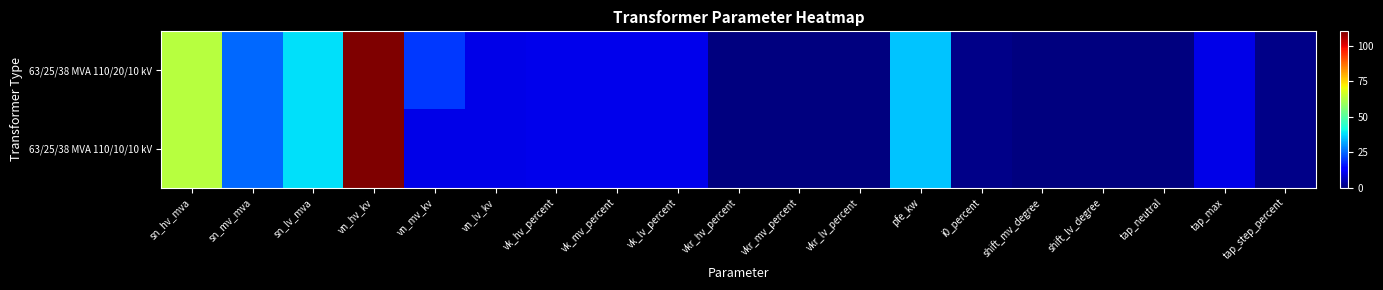

Reading left to right, what are all the values shown in this chart?

63/25/38 MVA 110/20/10 kV: sn_hv_mva=63.0	sn_mv_mva=25.0	sn_lv_mva=38.0	vn_hv_kv=110.0	vn_mv_kv=20.0	vn_lv_kv=10.0	vk_hv_percent=10.4	vk_mv_percent=10.4	vk_lv_percent=10.4	vkr_hv_percent=0.3	vkr_mv_percent=0.3	vkr_lv_percent=0.3	pfe_kw=35.0	i0_percent=0.9	shift_mv_degree=0.0	shift_lv_degree=0.0	tap_neutral=0.0	tap_max=10.0	tap_step_percent=1.2
63/25/38 MVA 110/10/10 kV: sn_hv_mva=63.0	sn_mv_mva=25.0	sn_lv_mva=38.0	vn_hv_kv=110.0	vn_mv_kv=10.0	vn_lv_kv=10.0	vk_hv_percent=10.4	vk_mv_percent=10.4	vk_lv_percent=10.4	vkr_hv_percent=0.3	vkr_mv_percent=0.3	vkr_lv_percent=0.3	pfe_kw=35.0	i0_percent=0.9	shift_mv_degree=0.0	shift_lv_degree=0.0	tap_neutral=0.0	tap_max=10.0	tap_step_percent=1.2